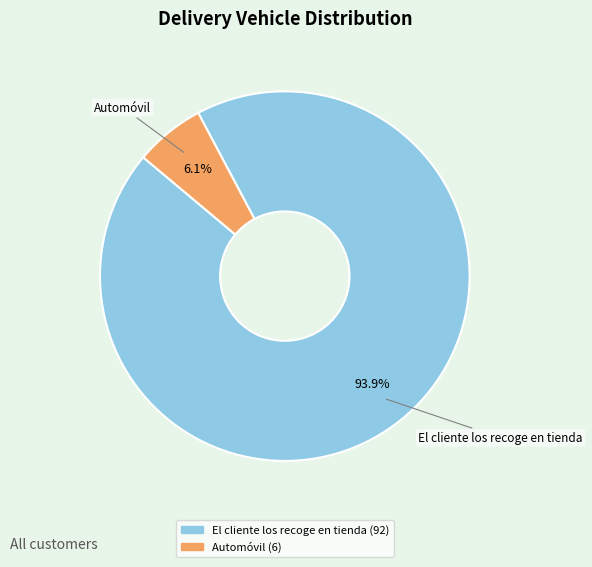

Which category has the smallest portion of the pie?

Automóvil